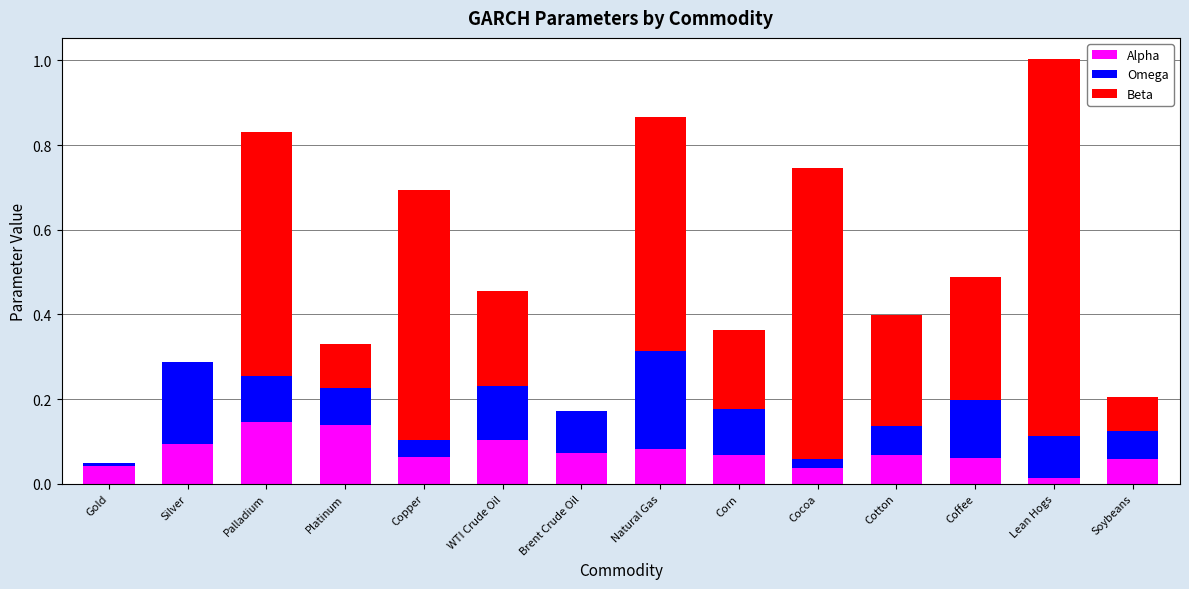

At which category is the sum across all series the highest?

Lean Hogs